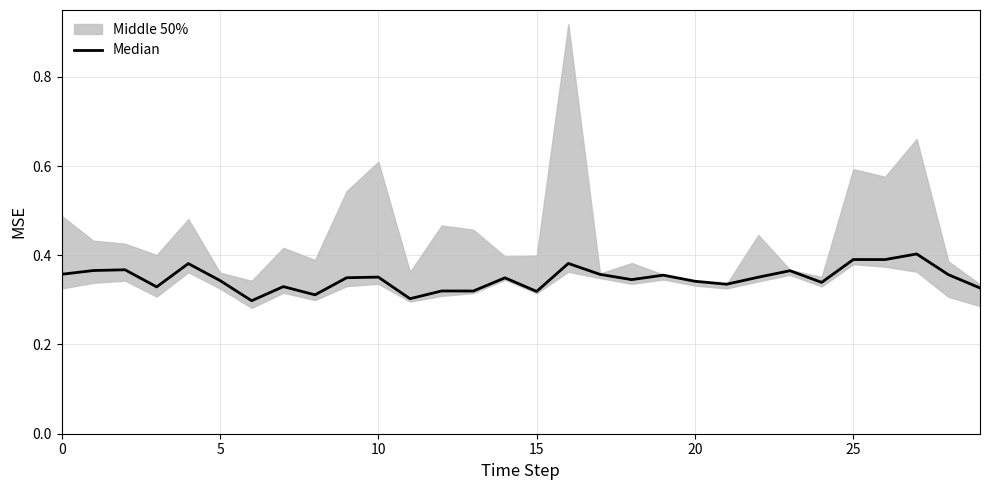

Read the value at 25.

0.4